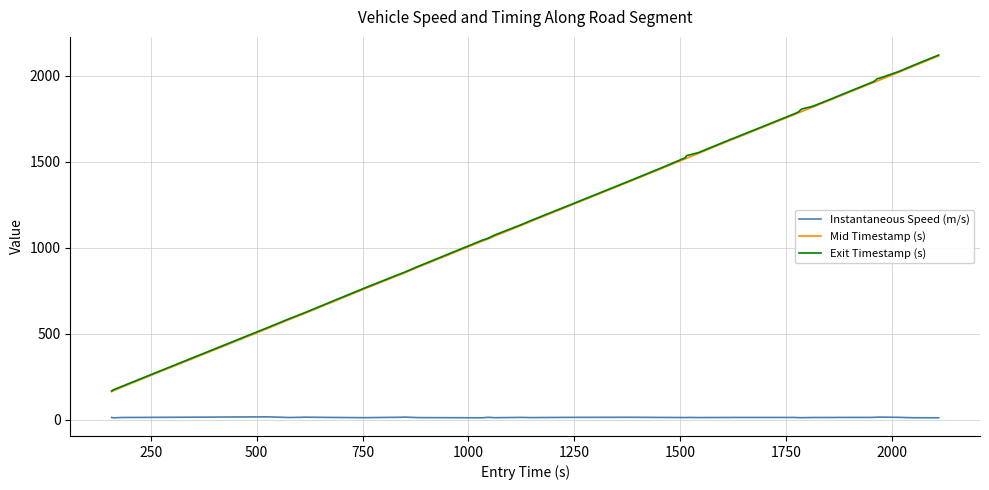

True or false: Instantaneous Speed (m/s) and Exit Timestamp (s) intersect in this chart.

False